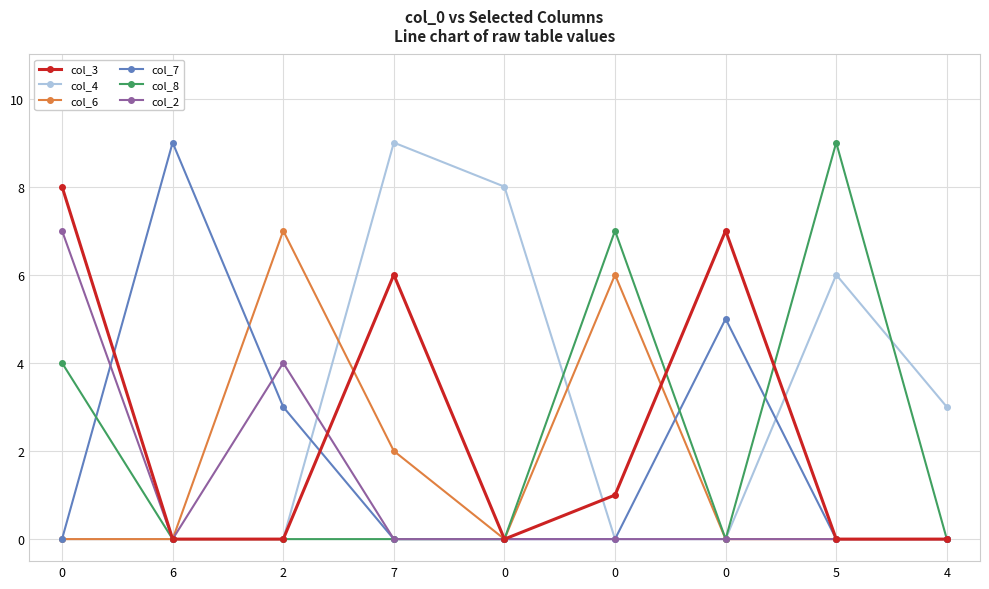

Which category has the lowest value across all series?

6